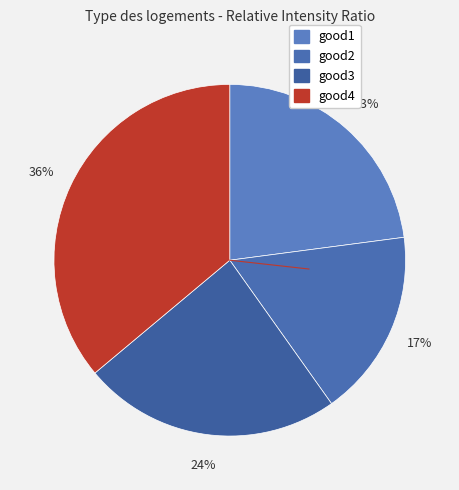

Count the number of slices in the pie.

4